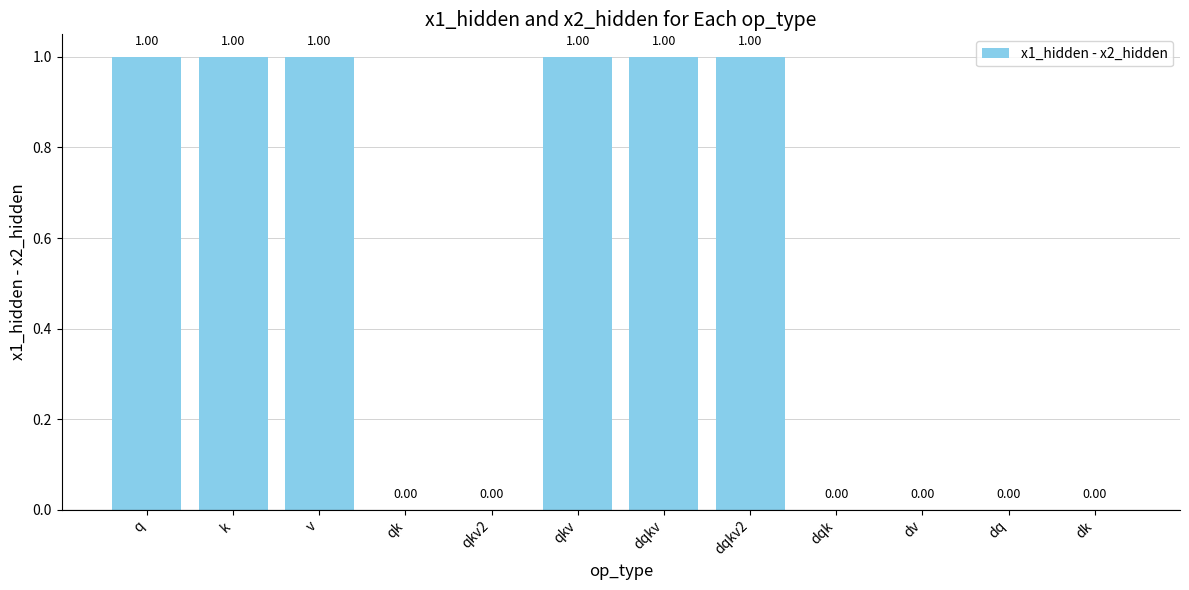

What is the sum of all values?

6